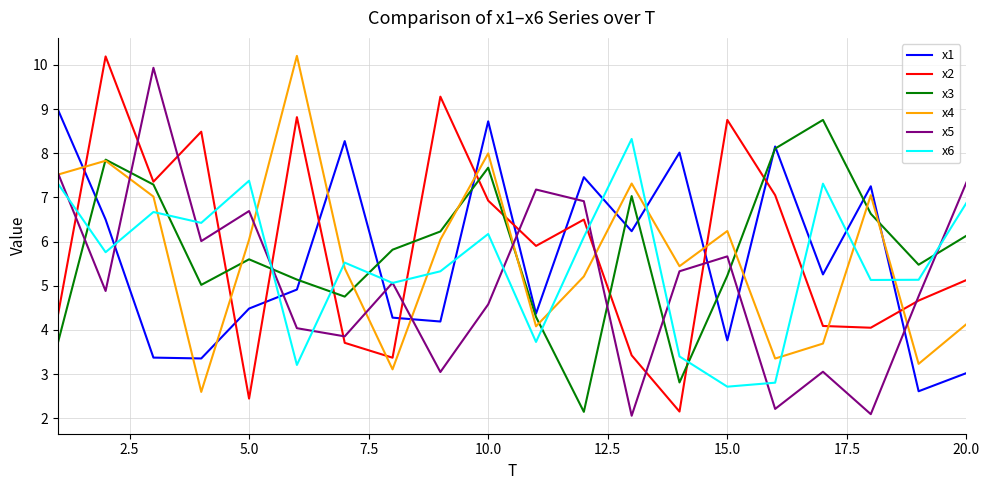

After their last crossing, which series has the higher values: x2 or x5?

x5